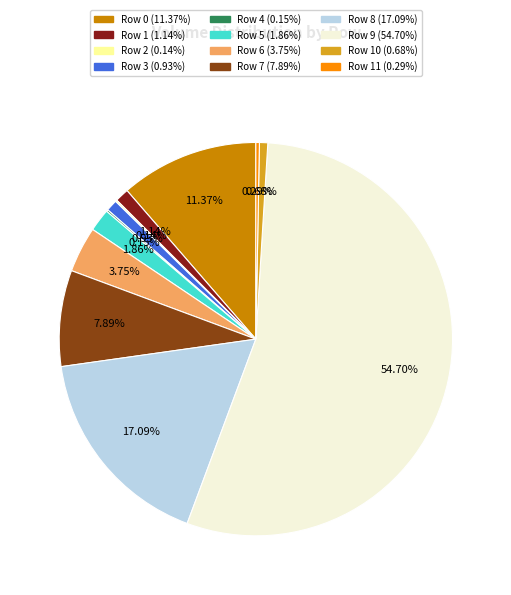

Is there a majority slice in this chart?

Yes